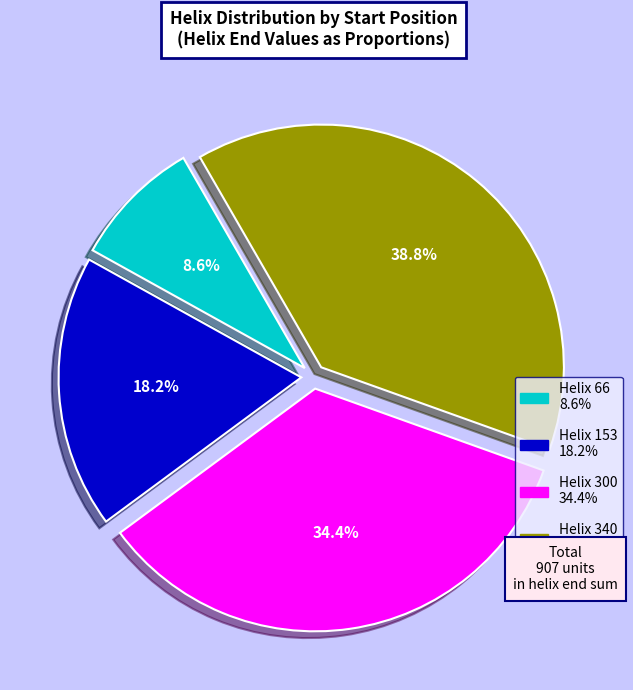

Does any single category account for the majority?

No